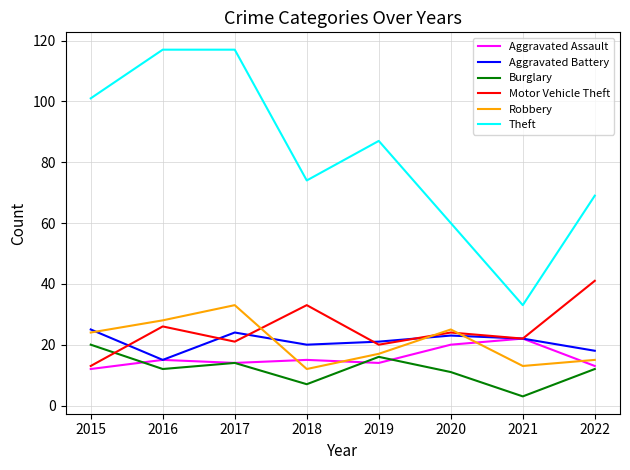

What is the minimum value shown in the chart?

3